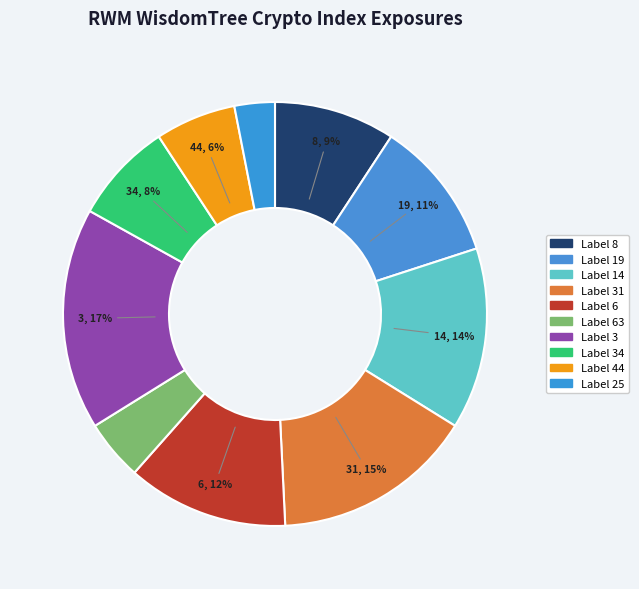

Which category has the biggest portion of the pie?

3